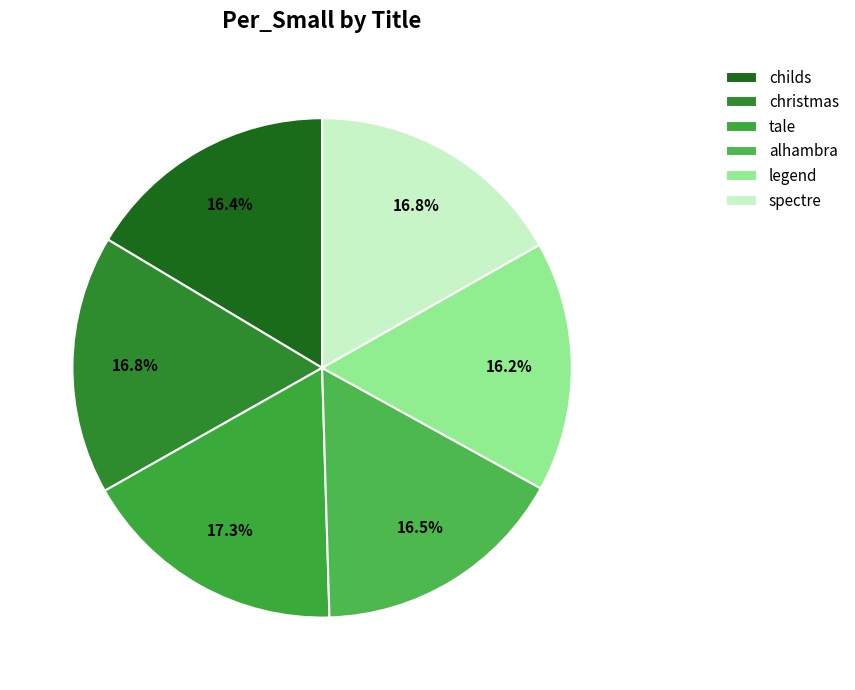

How many segments does this pie chart have?

6